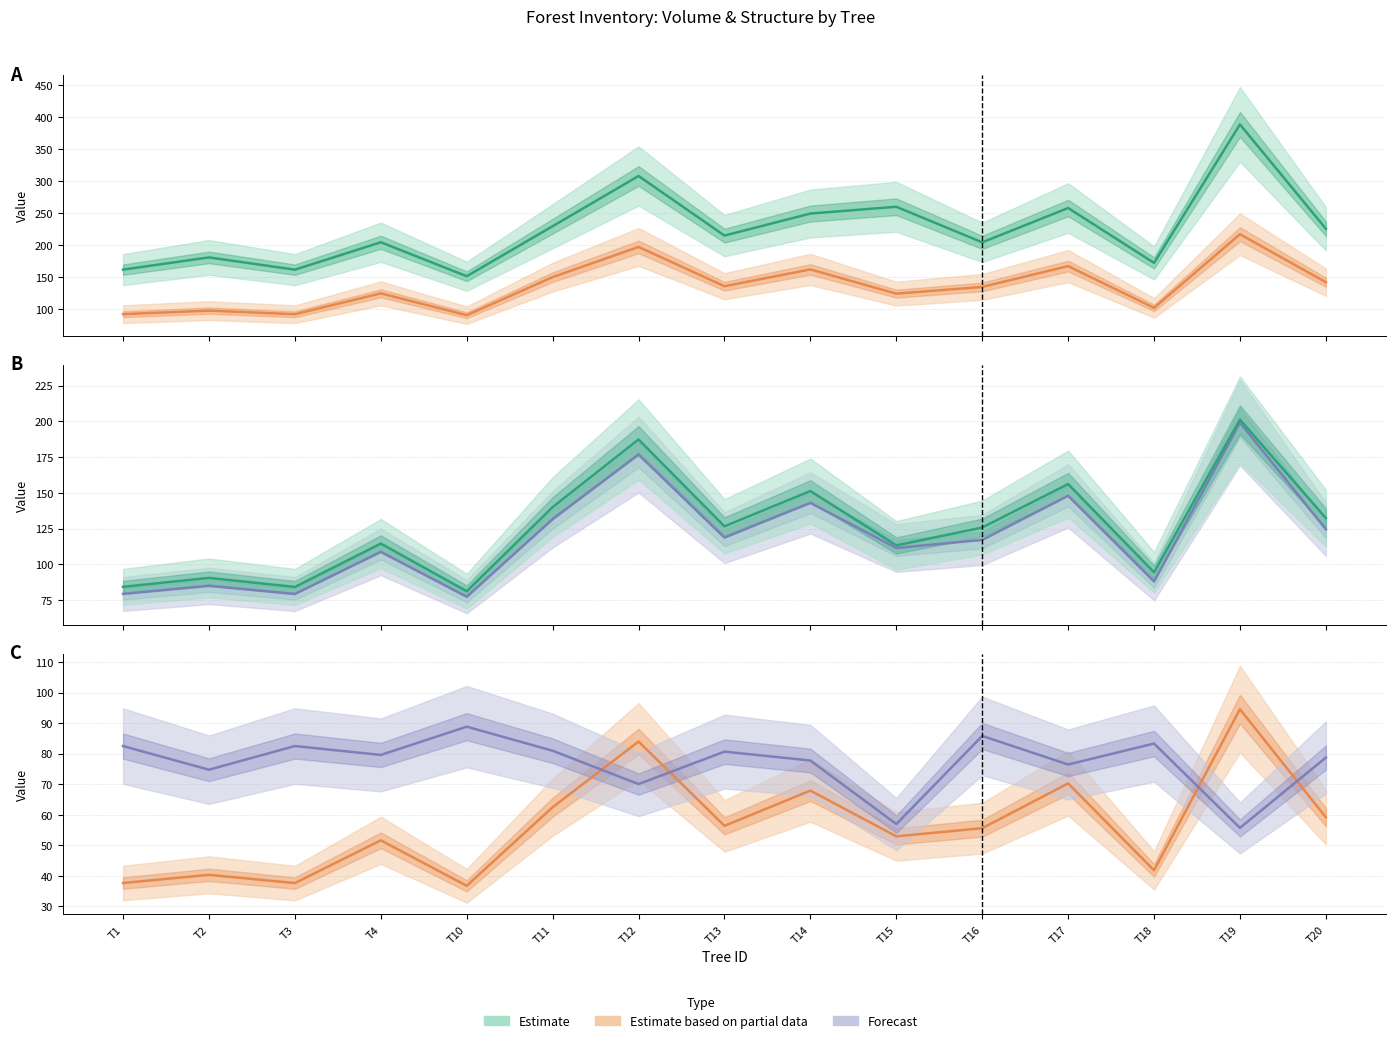

True or false: v_trituracion and wsw intersect in this chart.

False